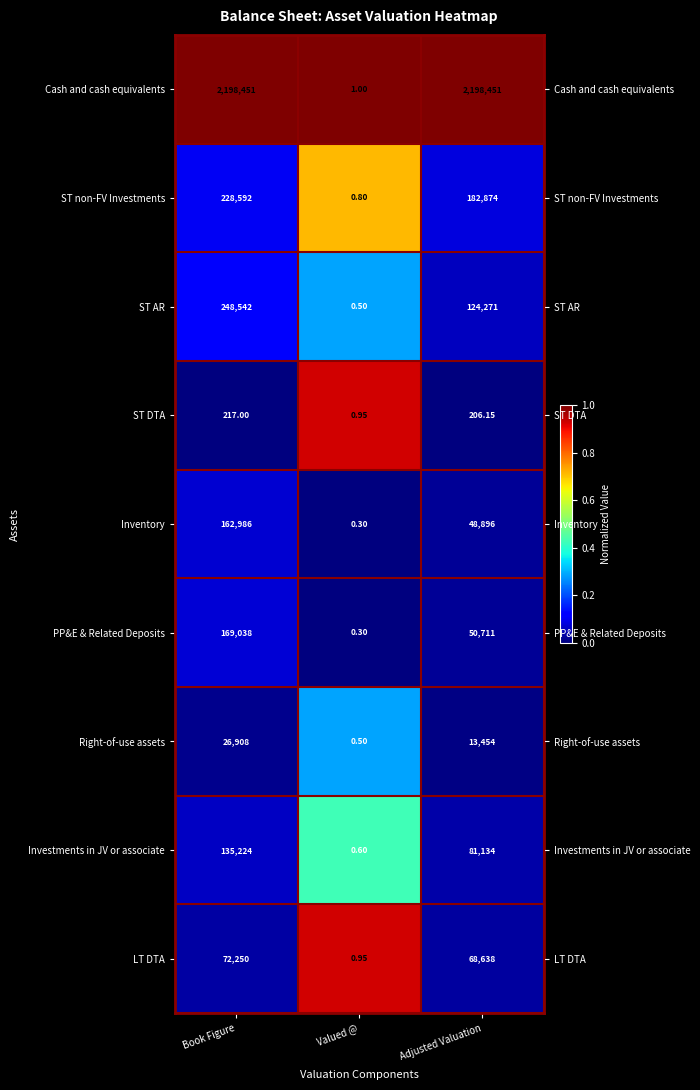

At which label does ST AR reach its peak?

Valued @